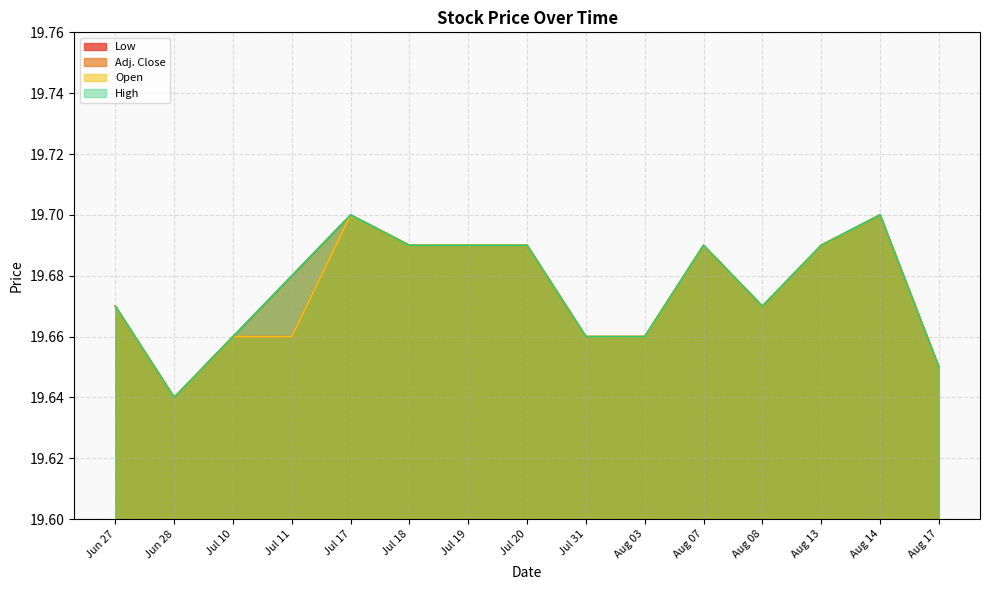

Does the chart display data point markers on the line(s)?

No